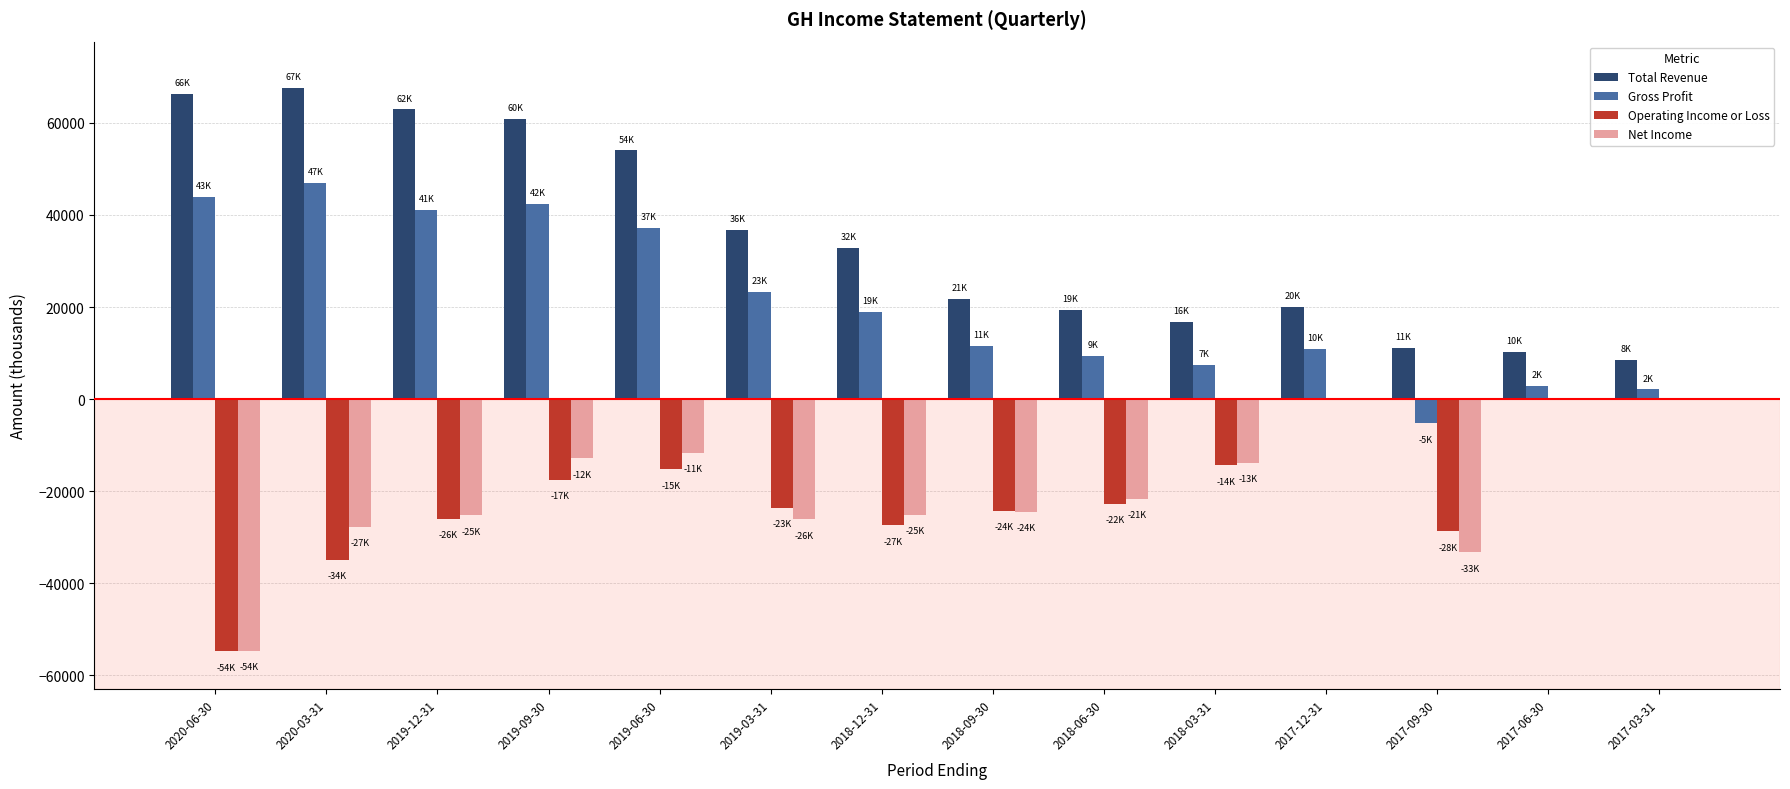

The value of Total Revenue at 2017-06-30 is 10200. True or false?

True